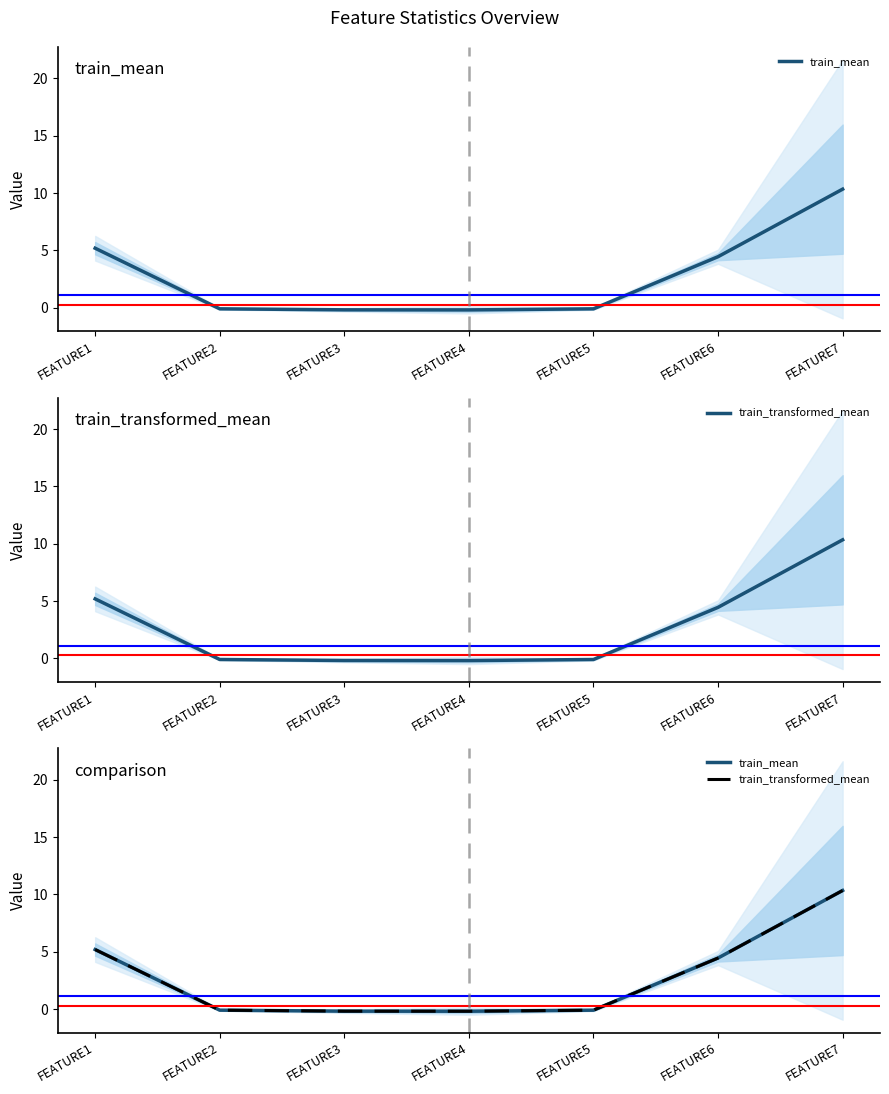

Which series changed the most between FEATURE3 and FEATURE7?

train_mean